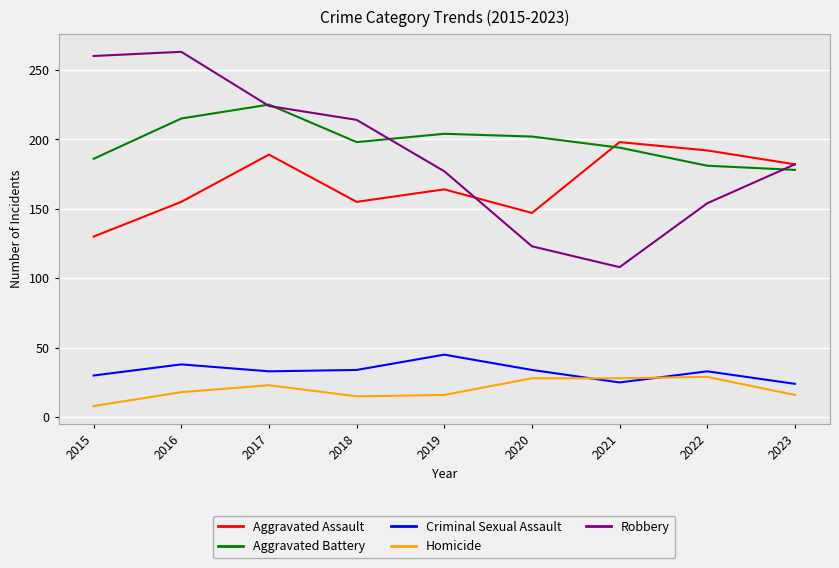

What is the difference between the highest and lowest values at 2017?

202